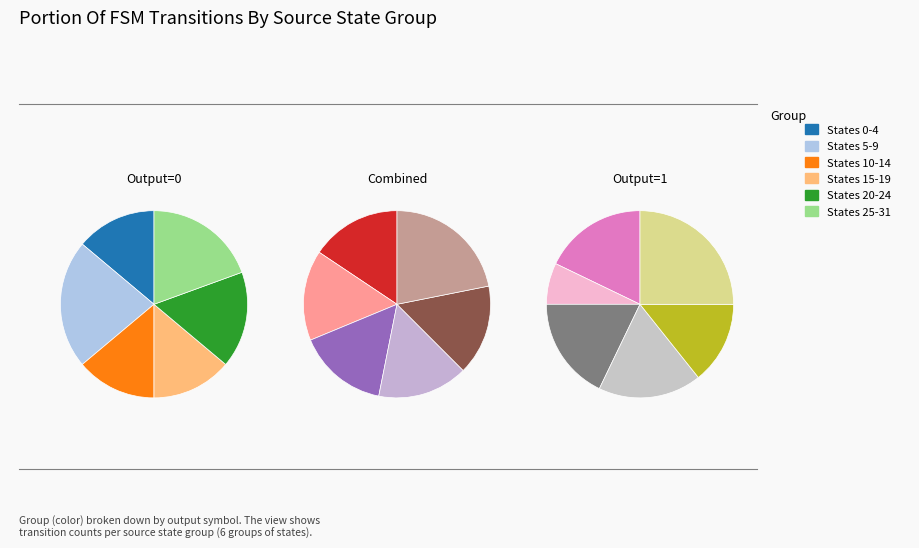

Is 6 the majority of the pie?

No